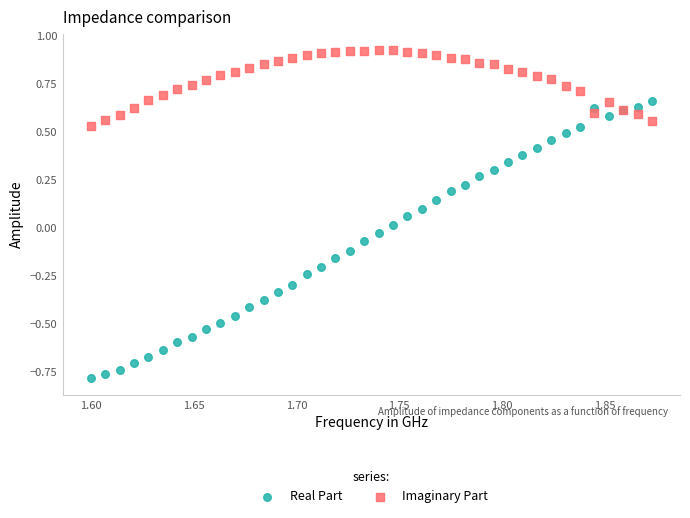

What are all the series names shown in the legend?

Real Part, Imaginary Part